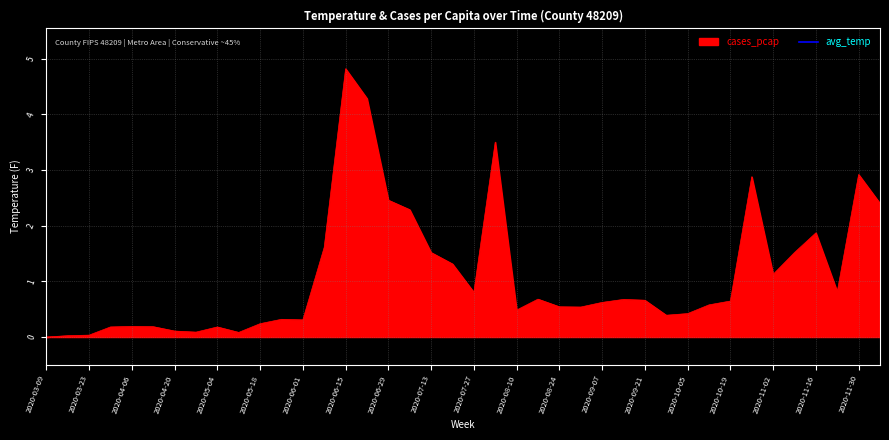

The chart shows a value of 0.8 at 2020-08-10. True or false?

False